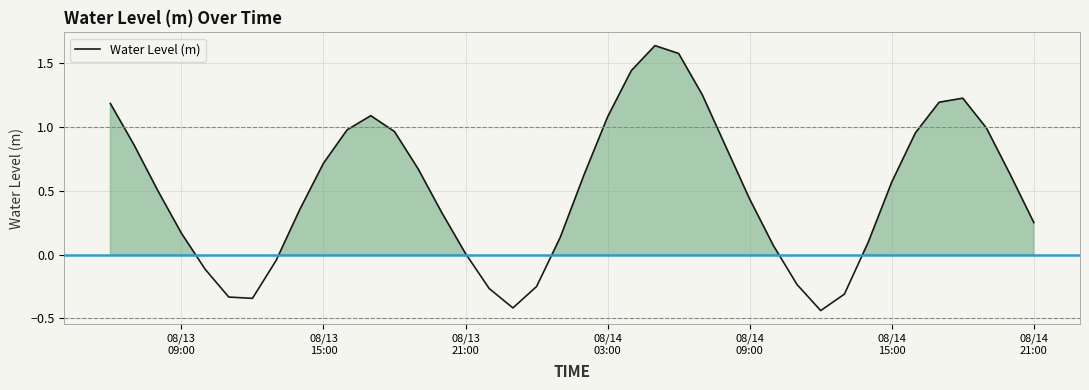

What is the difference between the maximum and minimum values?

2.1